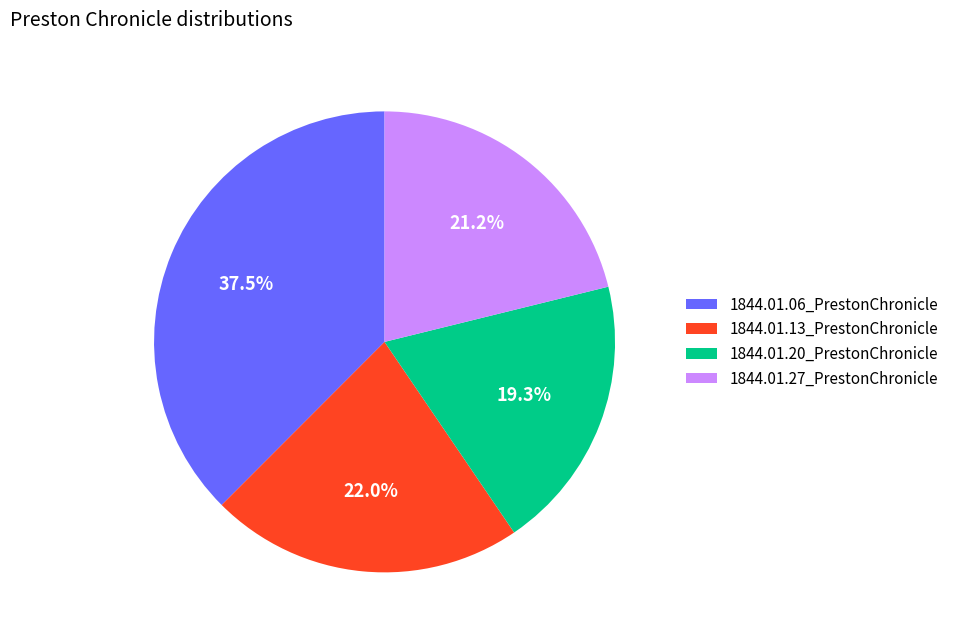

The 1844.01.27_PrestonChronicle slice represents 21% of the pie. True or false?

True